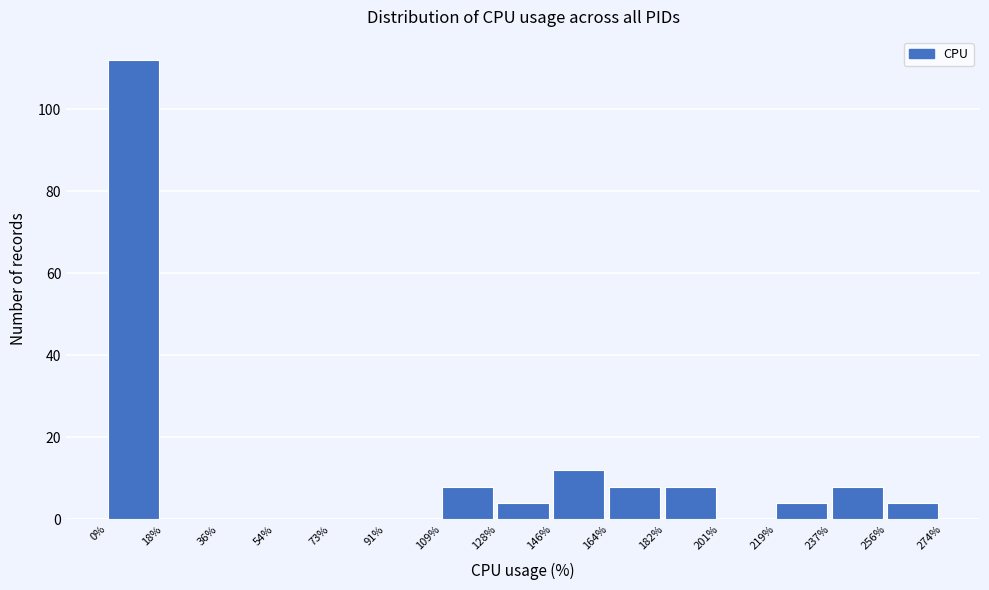

Reading left to right, transcribe this chart: for each bar, give the range it covers on the x-axis and its height. The values are not printed on the chart, so give them approximately, as read against the axis.

0% to 18%: 112
18% to 36%: 0
36% to 54%: 0
54% to 73%: 0
73% to 91%: 0
91% to 109%: 0
109% to 128%: 8
128% to 146%: 4
146% to 164%: 12
164% to 182%: 8
182% to 201%: 8
201% to 219%: 0
219% to 237%: 4
237% to 256%: 8
256% to 274%: 4